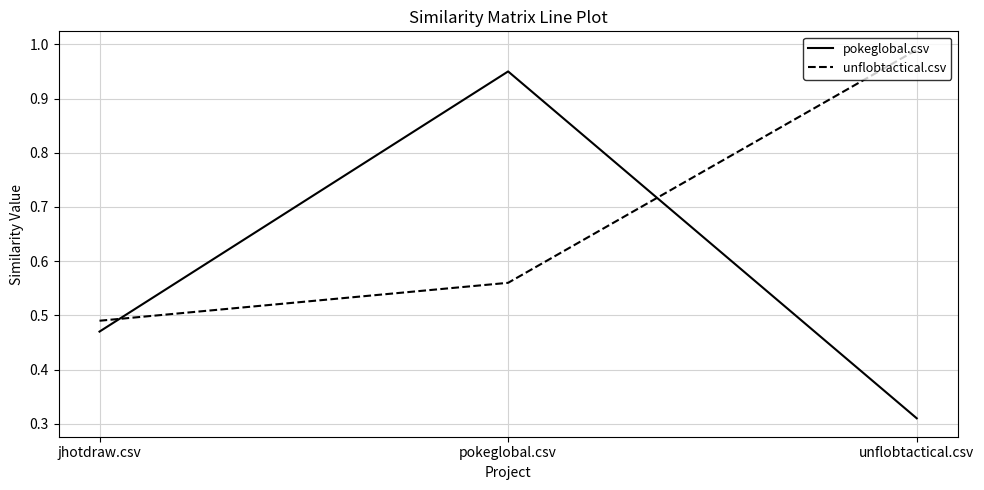

What is the sum of all unflobtactical.csv values?

2.0